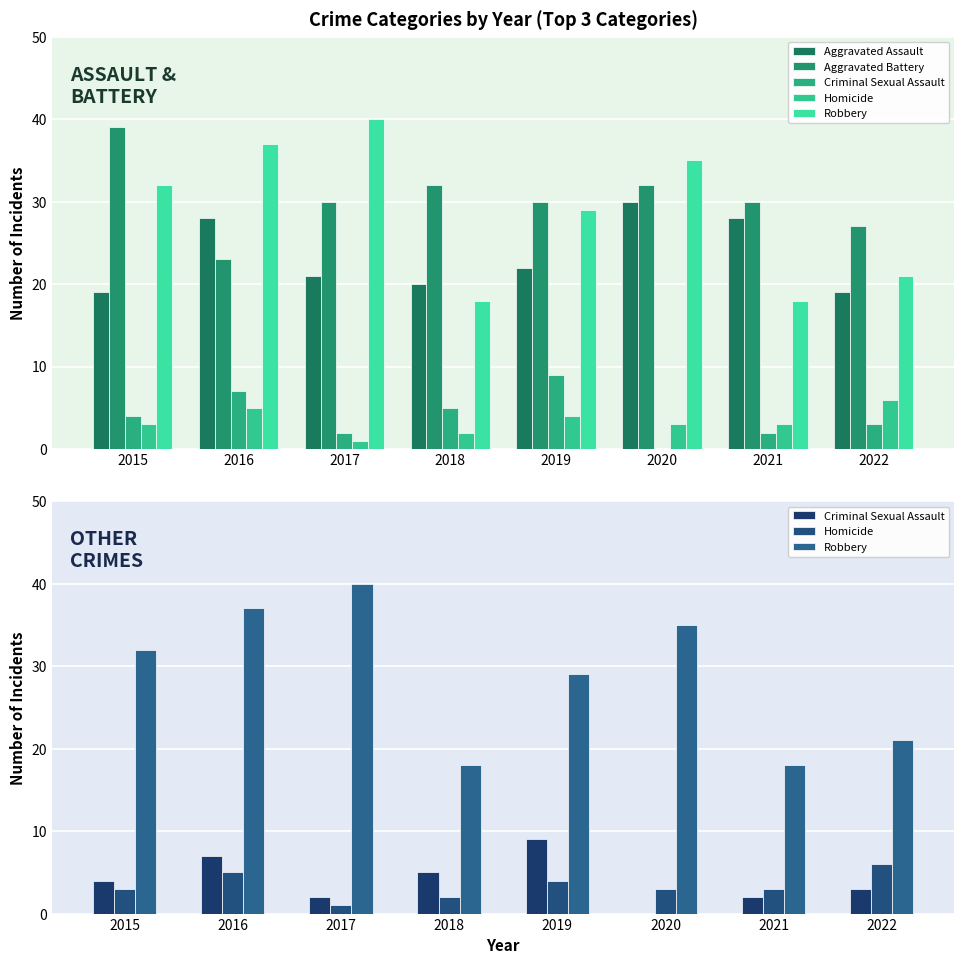

At which label does Robbery reach its peak?

2017